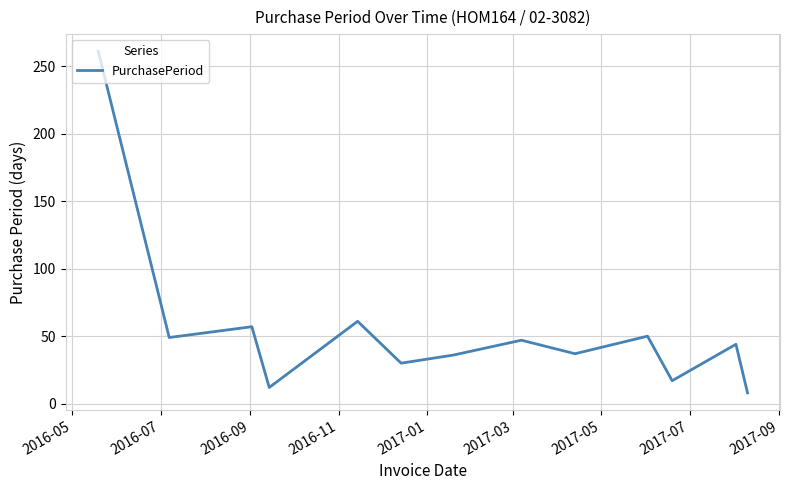

What is the sum of all values?

709